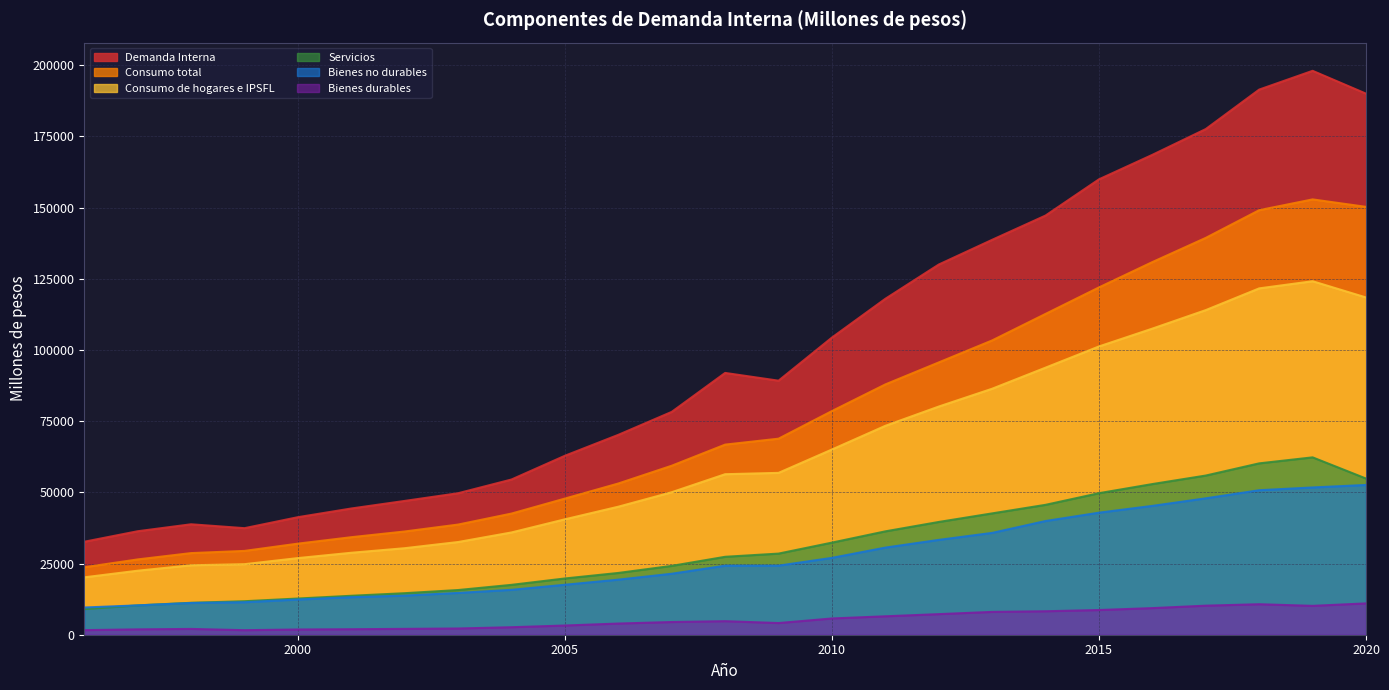

The value of Consumo de hogares e IPSFL at 2000 is 5495. True or false?

False